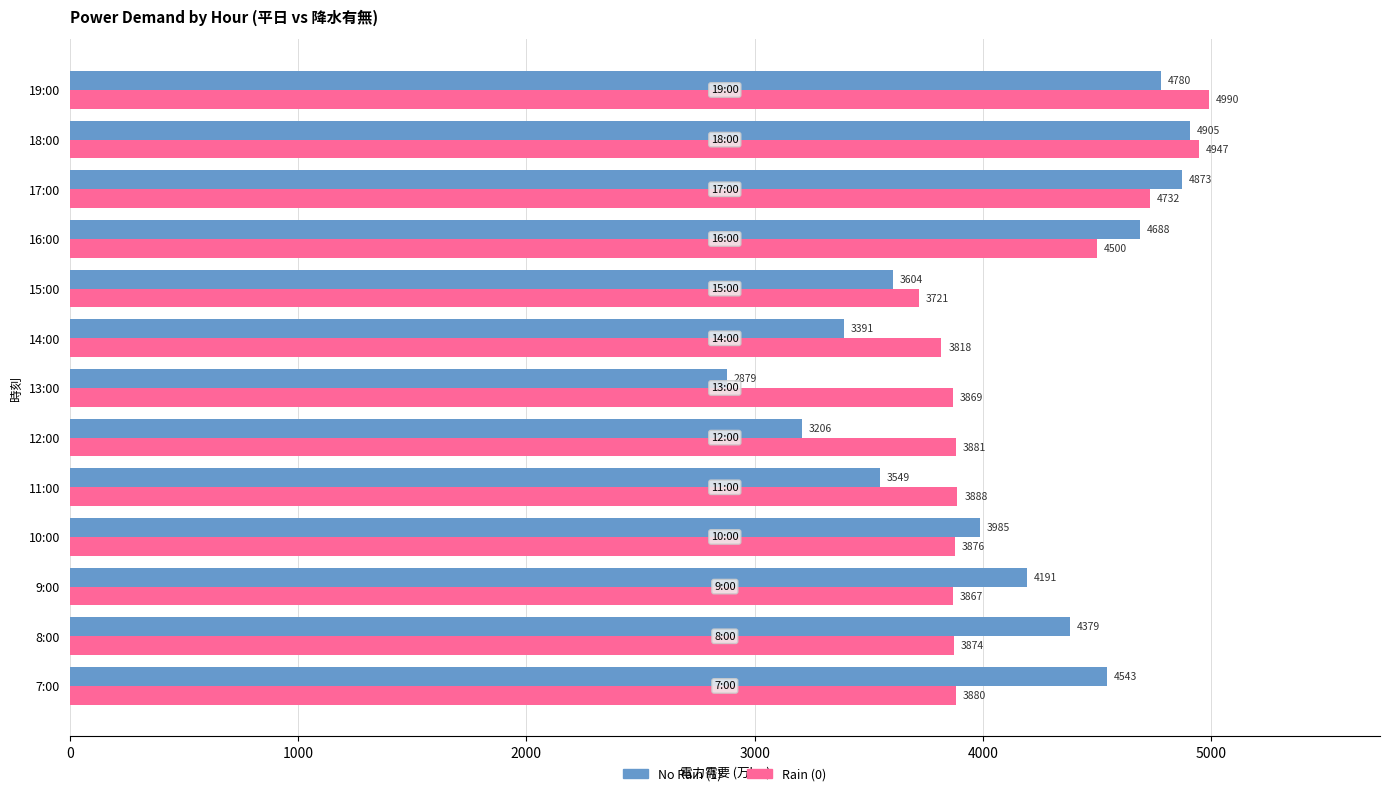

Rank the series by their maximum value, from highest to lowest.

Rain (0), No Rain (1)